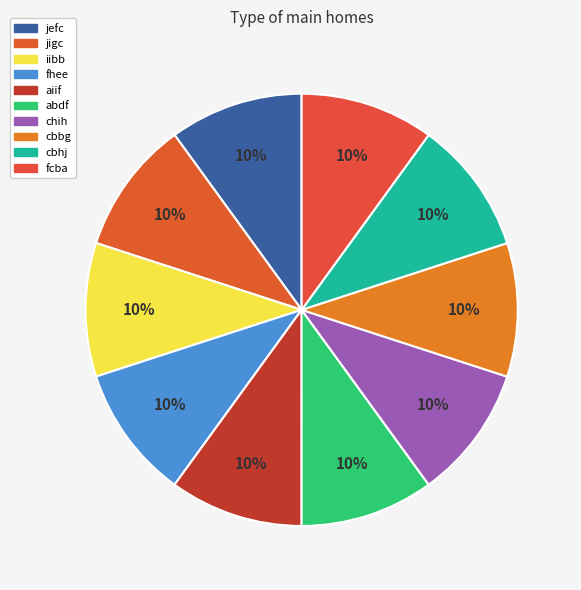

To the nearest percent, what portion does jefc represent?

10%